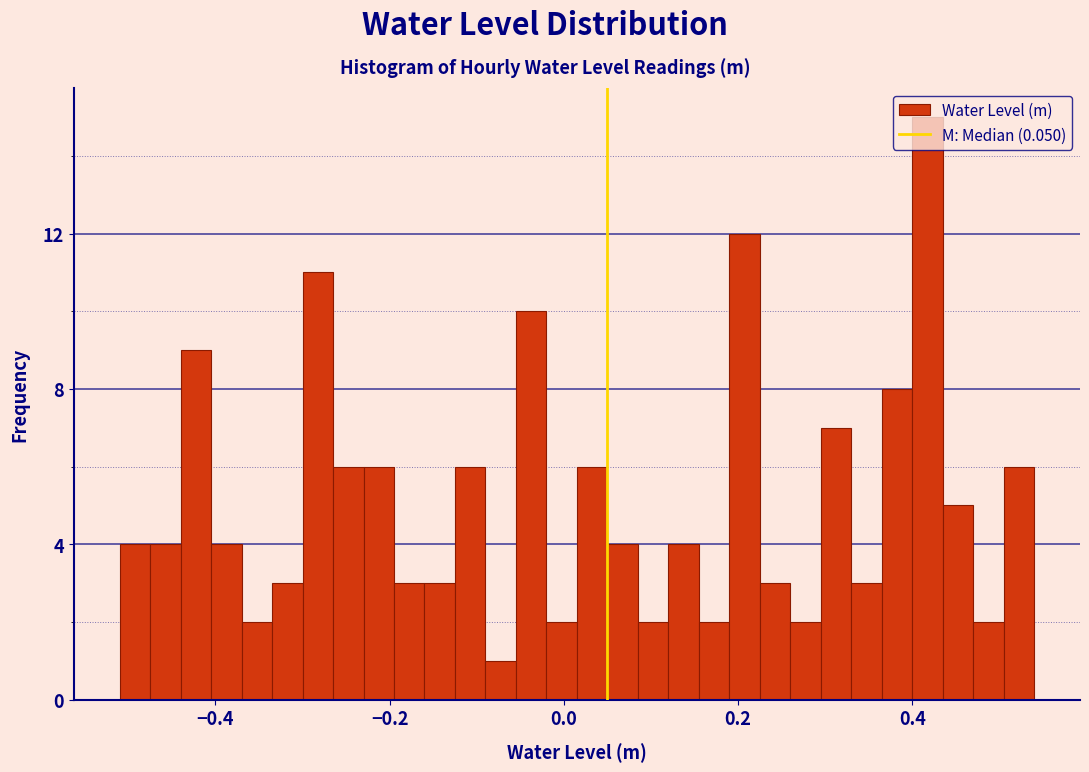

Around what value on the x-axis is the tallest bar? Give the approximate position of its centre, as read against the axis.

0.42